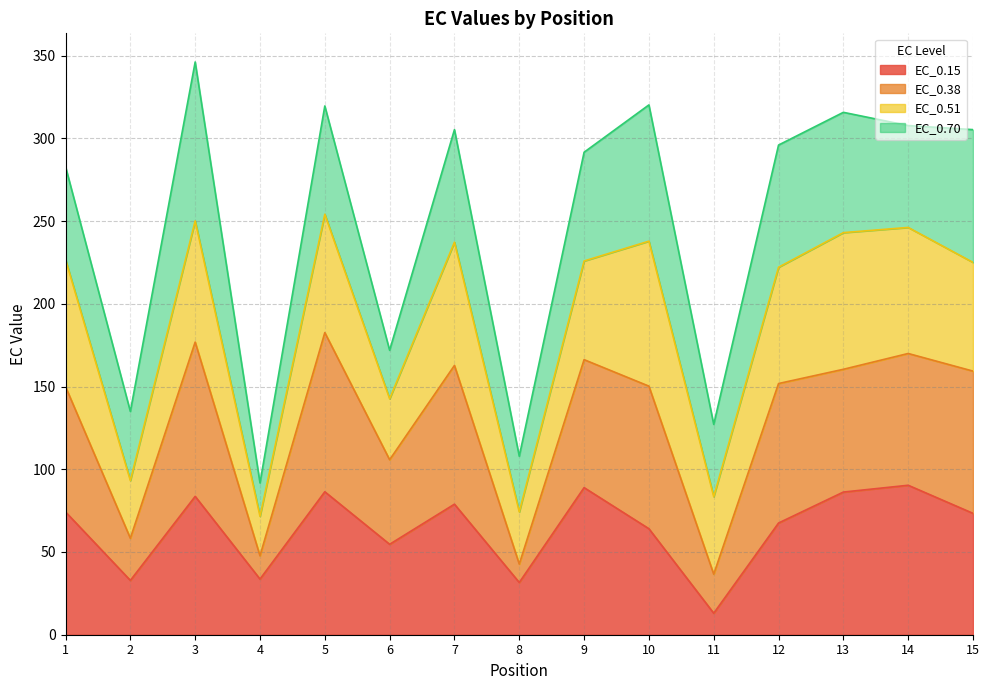

How many categories are shown in the chart?

15